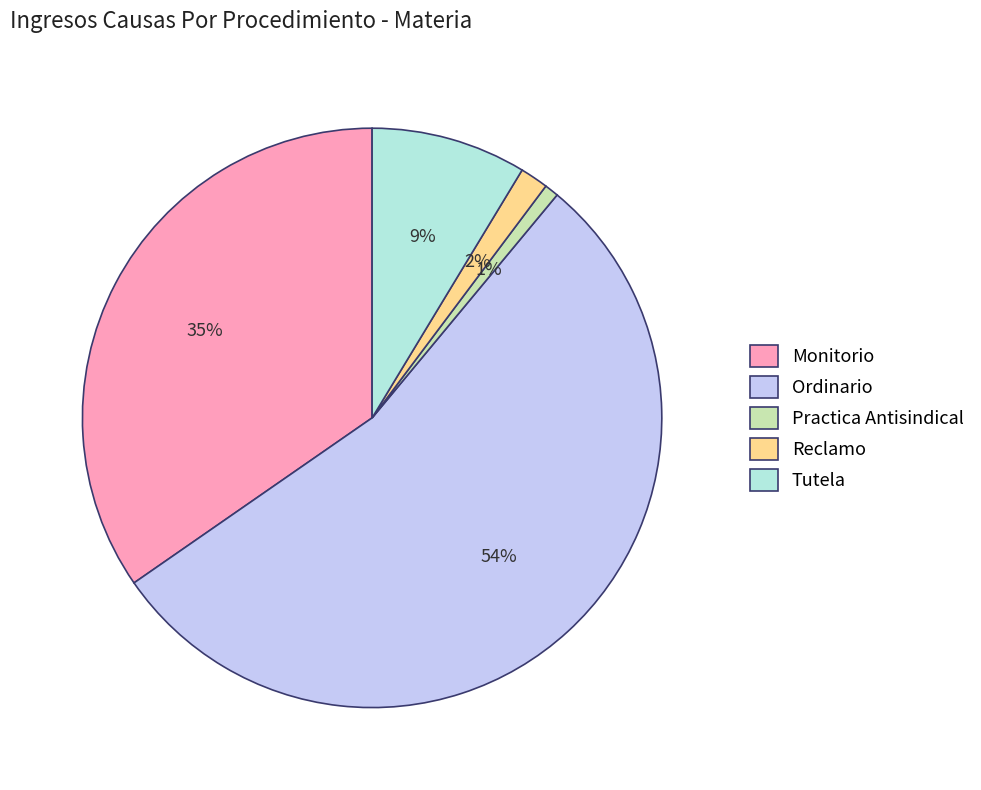

Which slice is the largest?

Ordinario